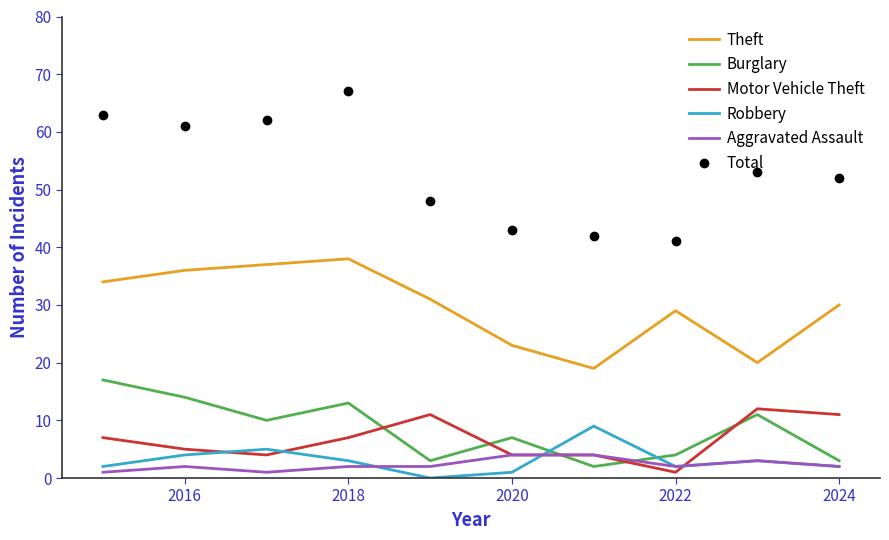

What is the maximum value shown in the chart?

67